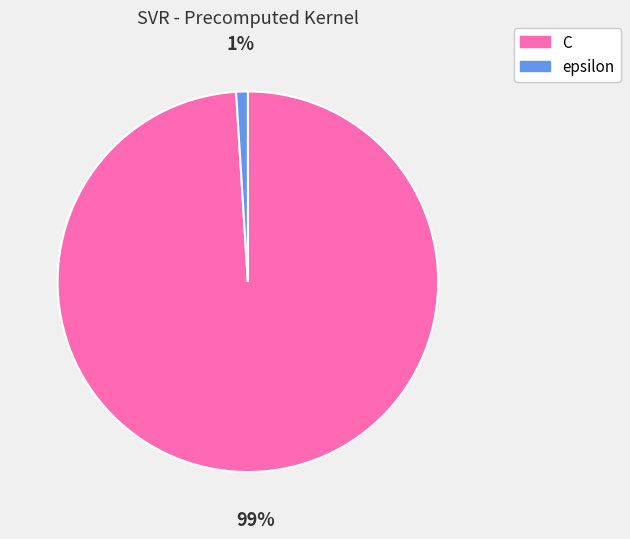

Is it true that C is 99% of the pie?

True